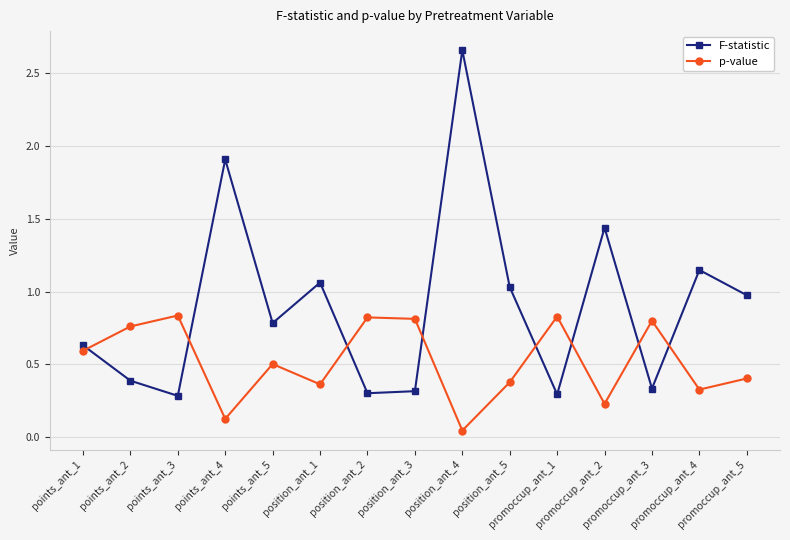

At how many categories does at least one series exceed 0?

15